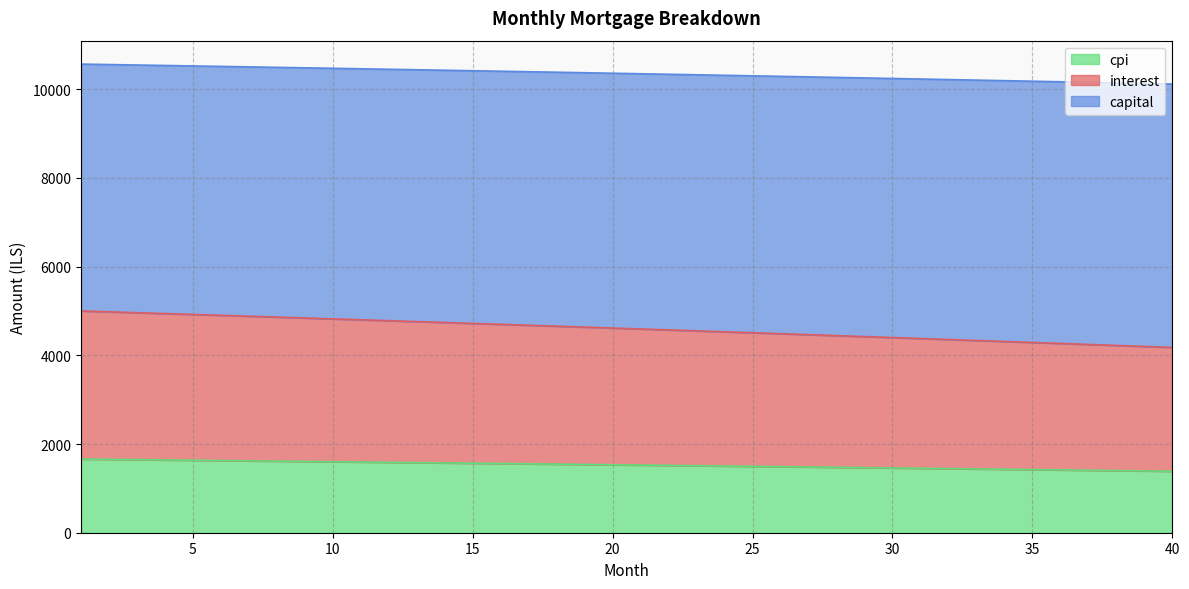

What is the lowest value of the cpi series?

1385.6